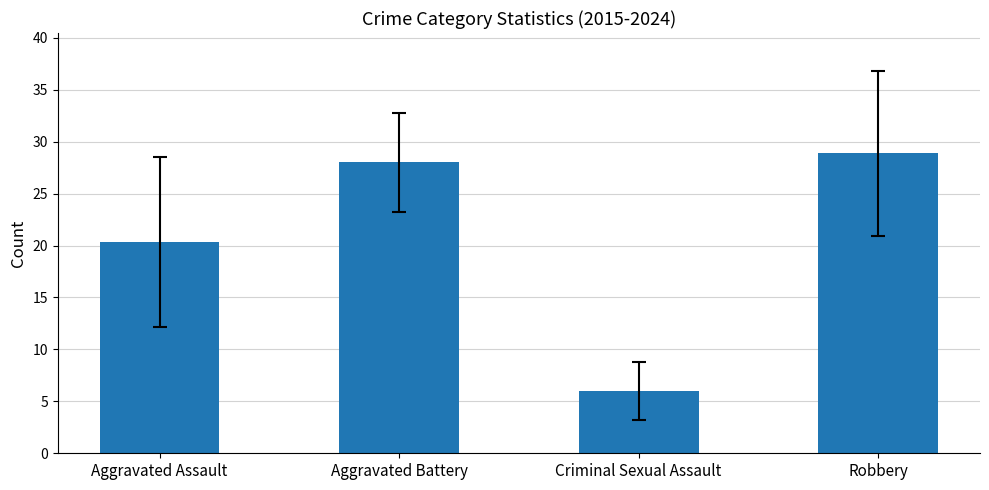

Rank the categories by value from lowest to highest.

Criminal Sexual Assault, Aggravated Assault, Aggravated Battery, Robbery